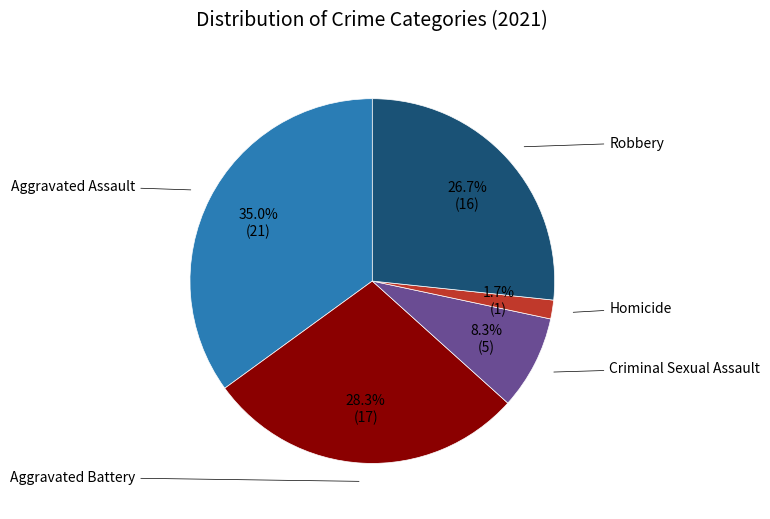

Does any single category account for the majority?

No